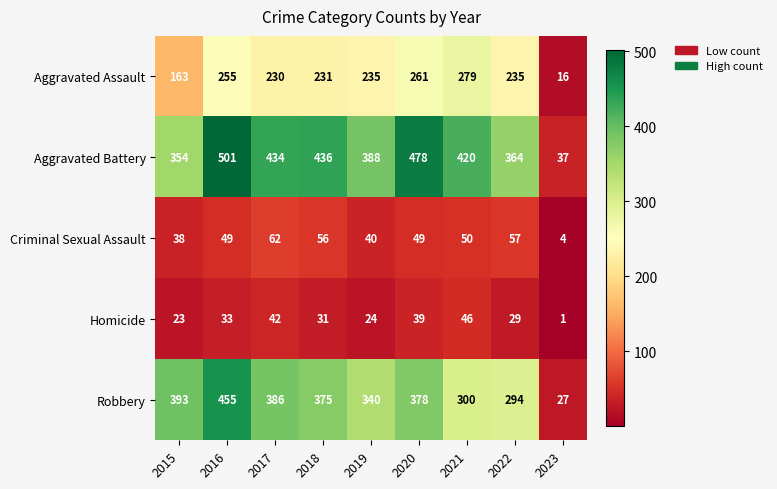

Rank the series by their maximum value, from lowest to highest.

Homicide, Criminal Sexual Assault, Aggravated Assault, Robbery, Aggravated Battery